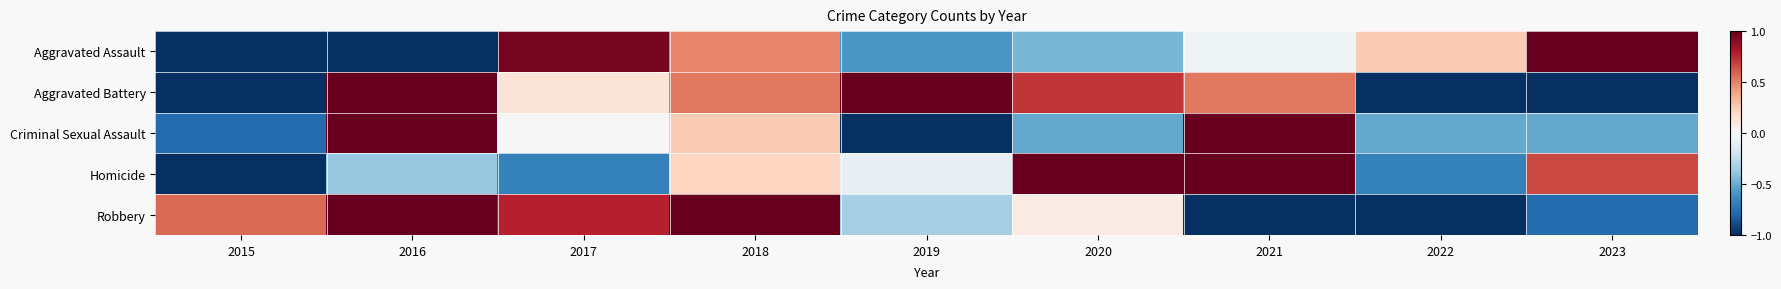

Which category has the highest value across all series?

2023